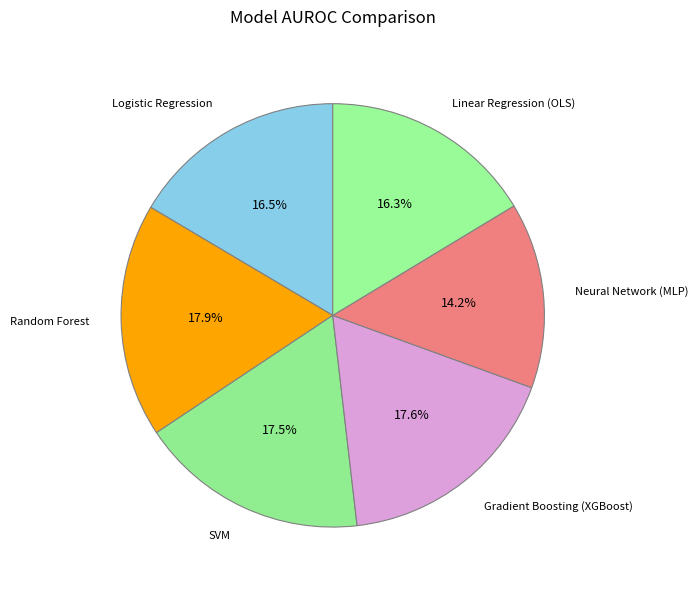

How many segments does this pie chart have?

6